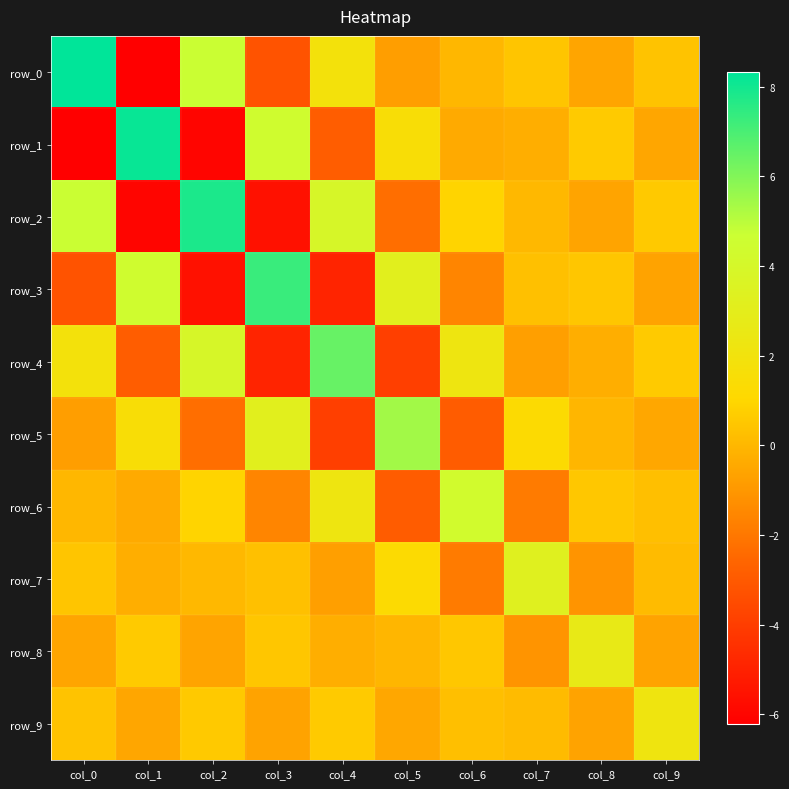

What is the total value across all series at col_7?

1.5